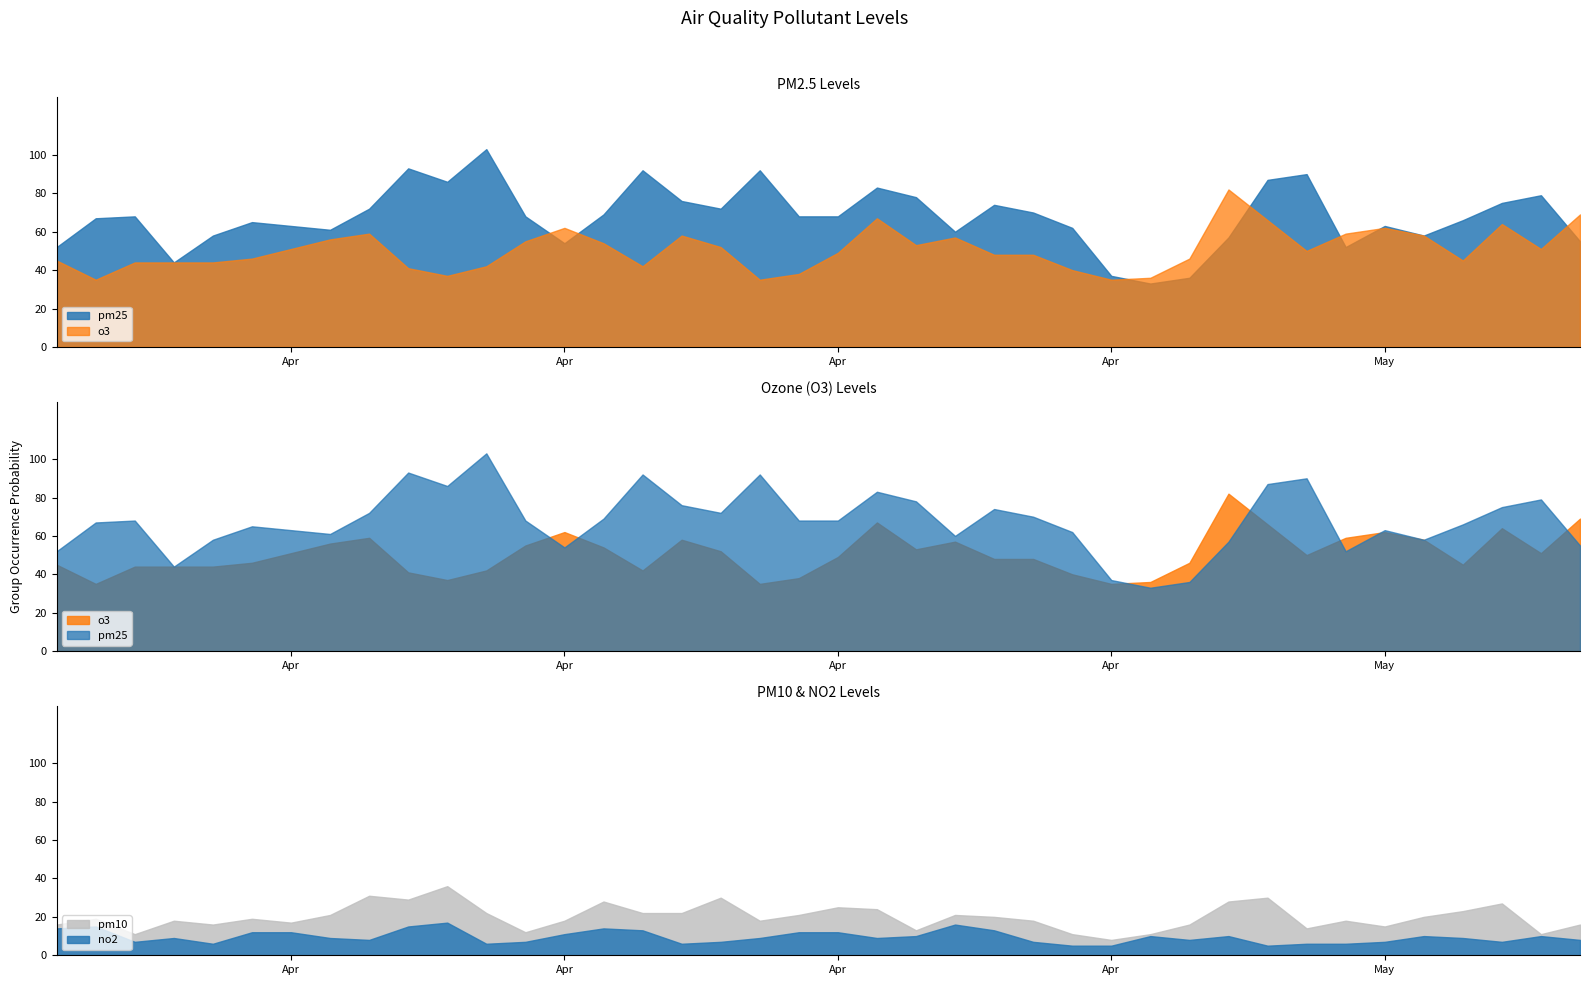

The value of pm10 at 2014/4/3 is 32. True or false?

False